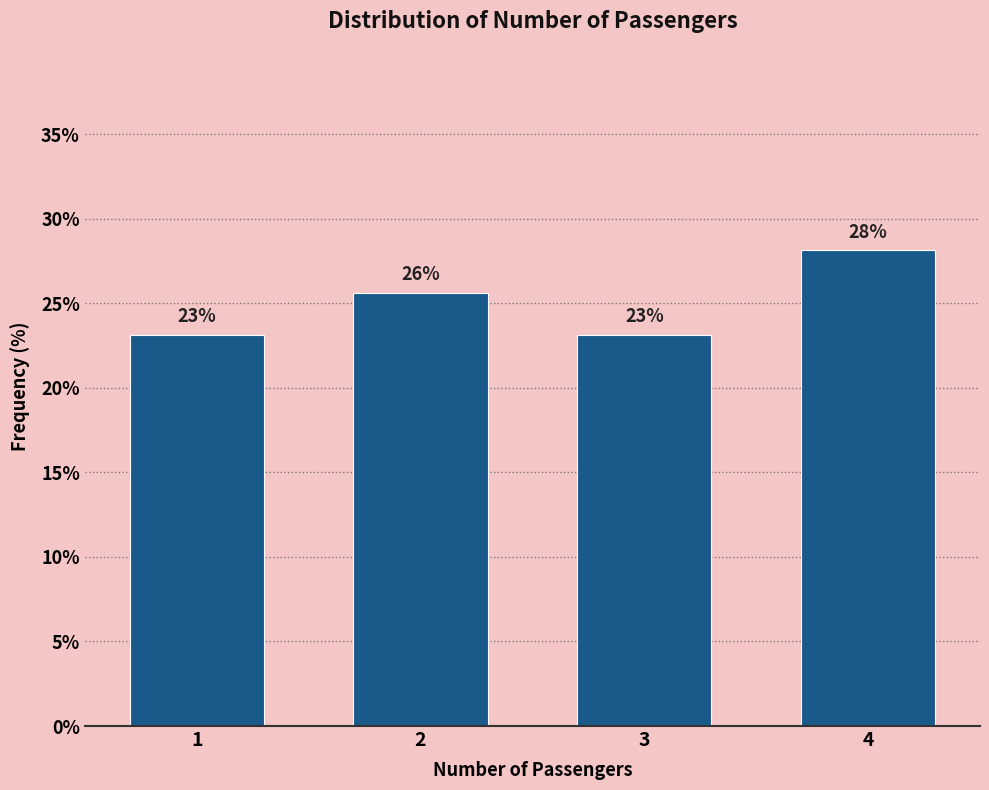

Does the chart contain any negative values?

No